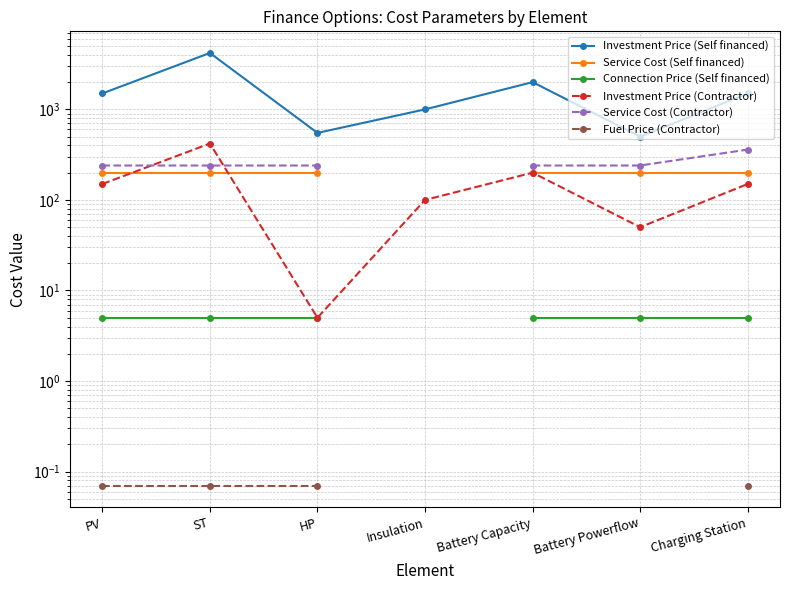

The Investment Price (Self financed) series shows 691.3 at Charging Station. True or false?

False